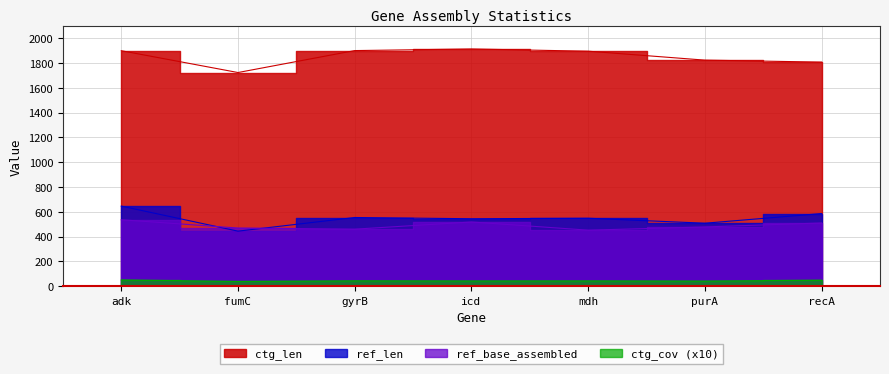

What is the sum of the ref_base_assembled values at gyrB and purA?

938.0